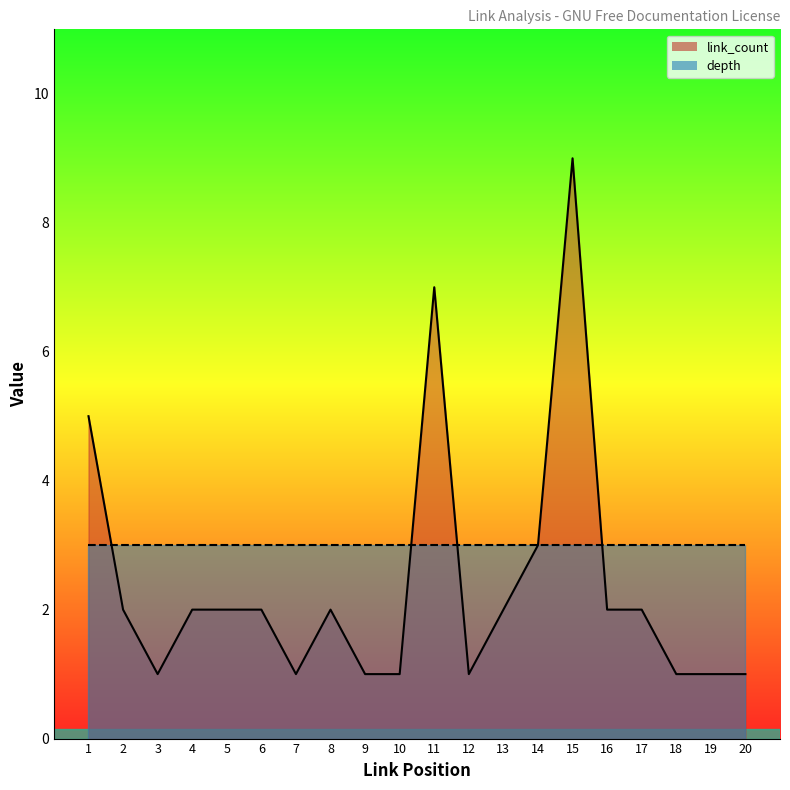

At which category does the chart reach its minimum across all series?

3